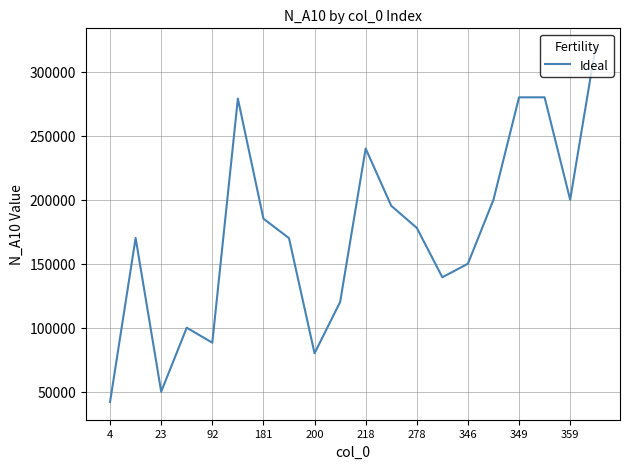

What is the difference between the maximum and minimum values?

277996.5